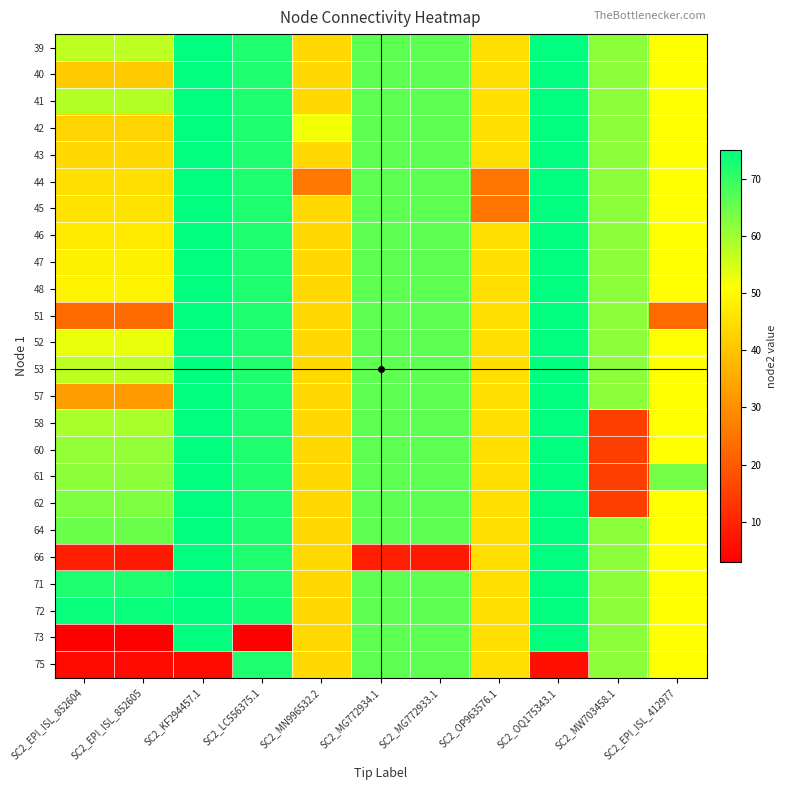

List the series in order of their peak value, highest first.

39, 40, 41, 42, 43, 44, 45, 46, 47, 48, 51, 52, 53, 57, 58, 60, 61, 62, 64, 66, 71, 72, 73, 75